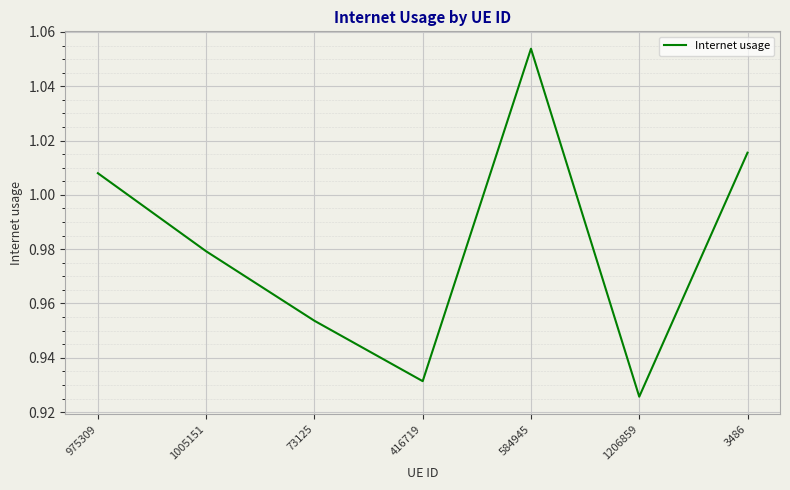

What position from the right is 1005151?

6